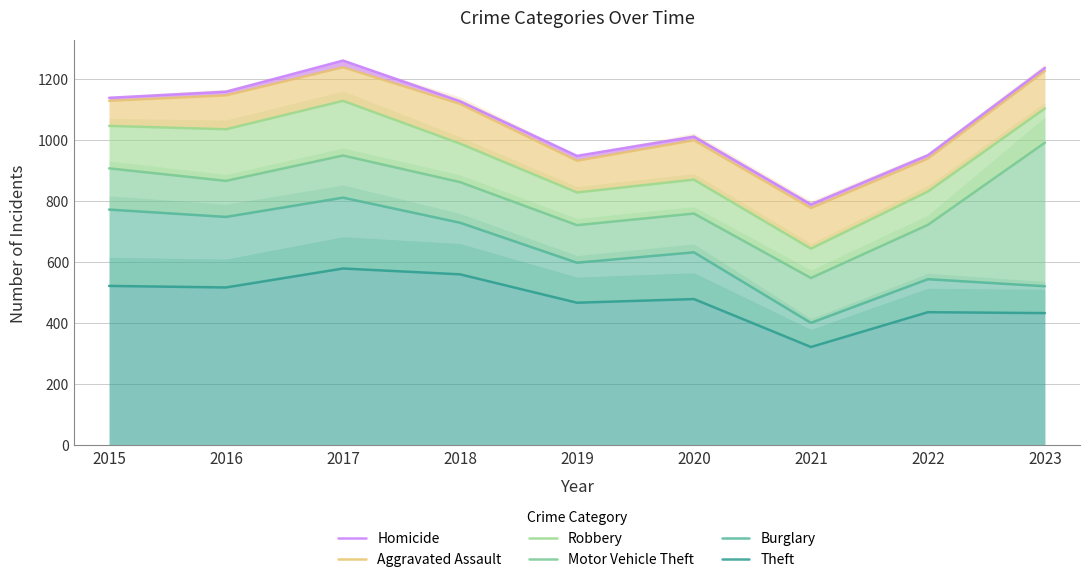

Where is the first local minimum for Theft?

2016